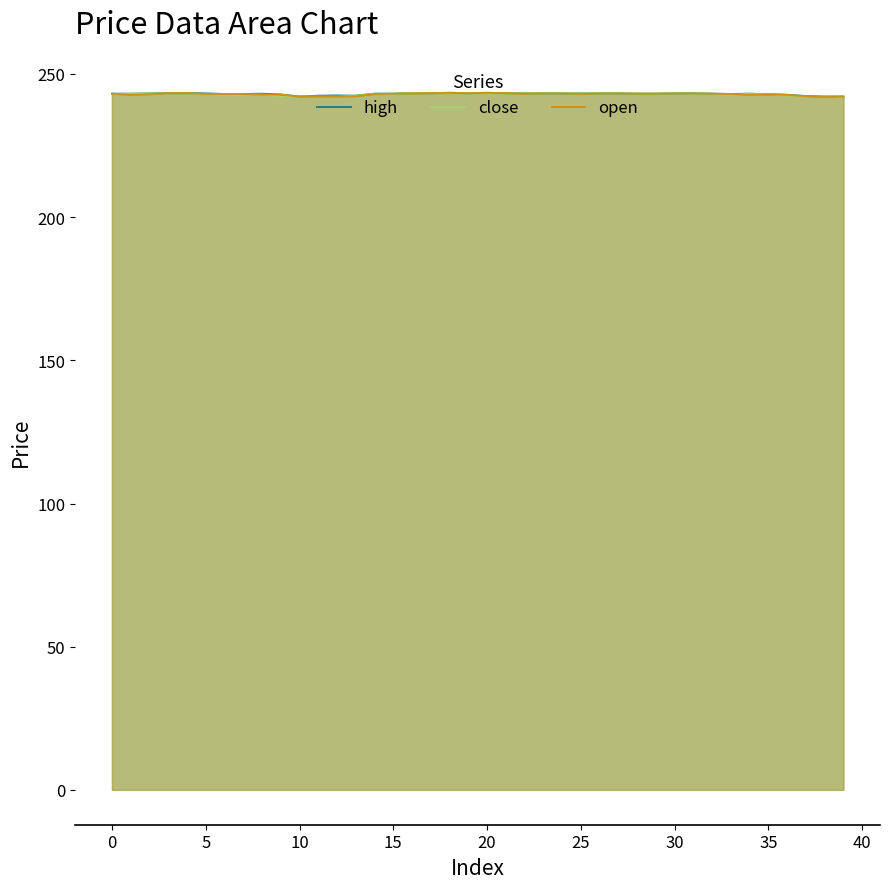

What is the difference between the maximum and minimum values in the high series?

1.3